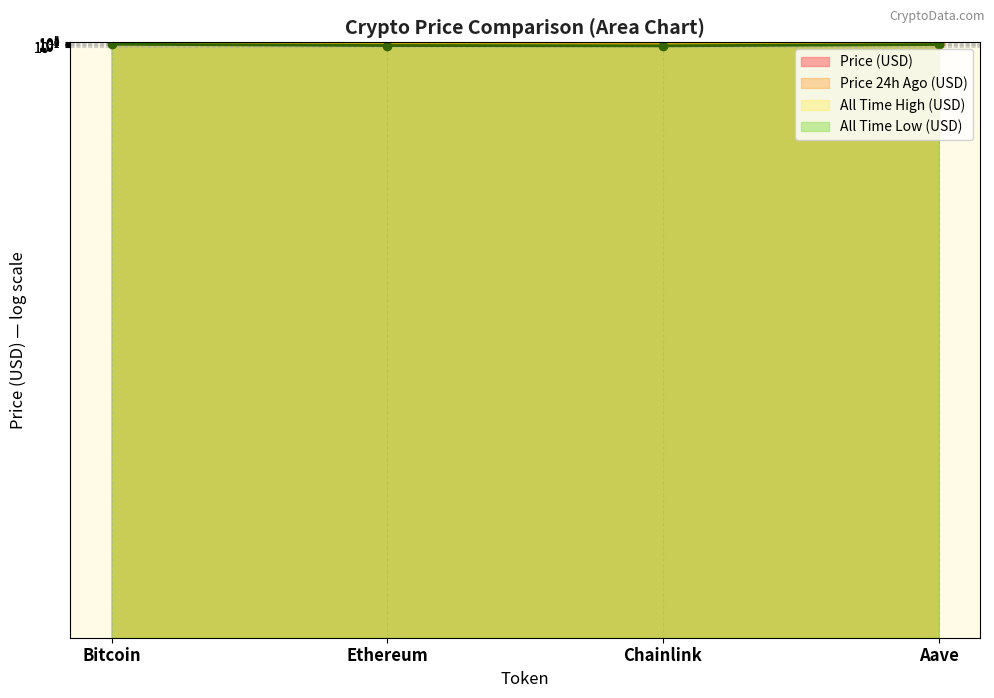

What is the difference between the allTimeHigh values at Aave and Ethereum?

4284.4